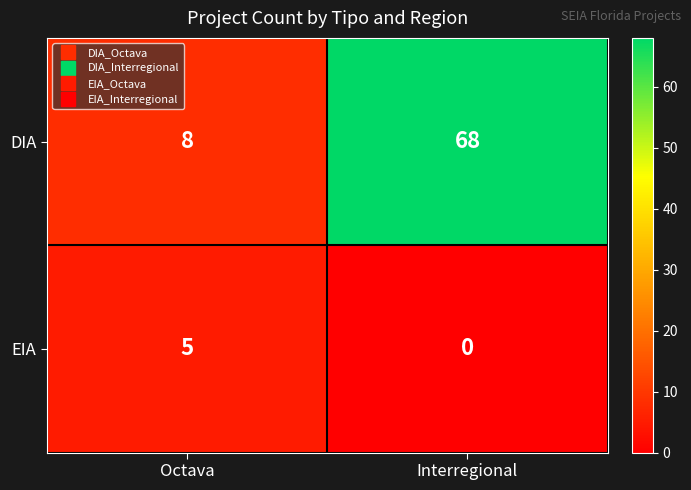

Which series has the widest spread of values?

DIA